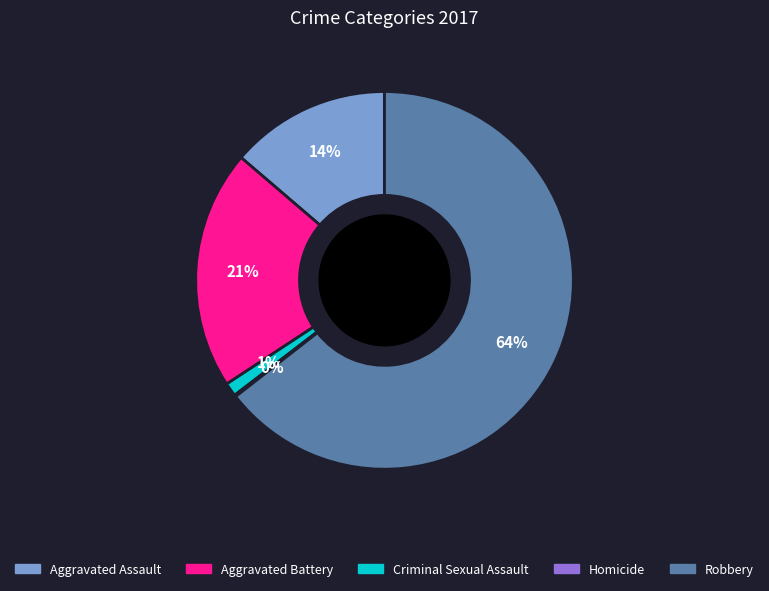

What percentage is the Criminal Sexual Assault slice, to the nearest percent?

1%